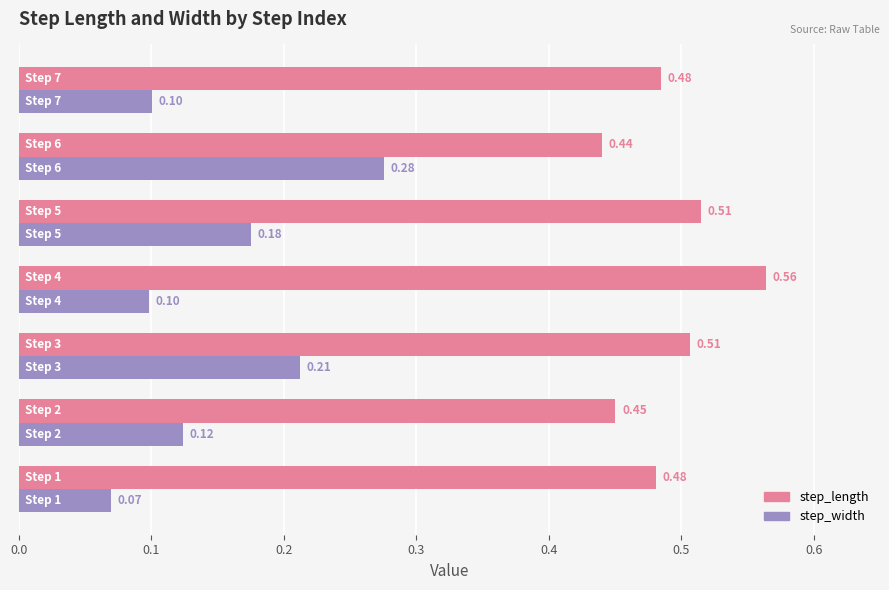

What is the sum of all step_length values?

3.4